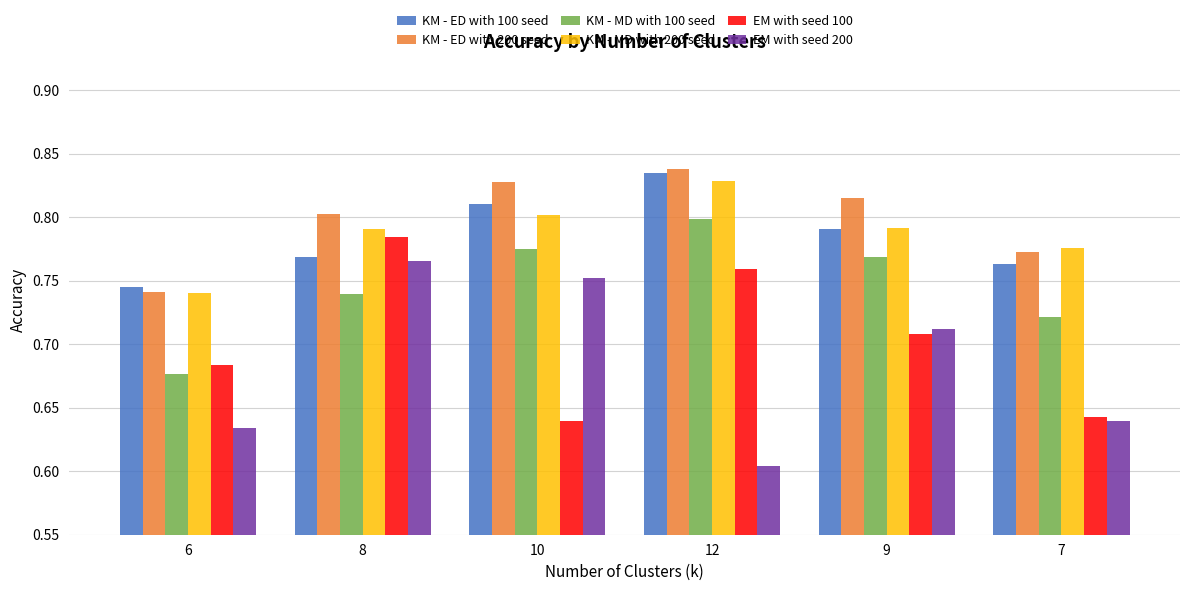

Which category has the lowest value across all series?

12